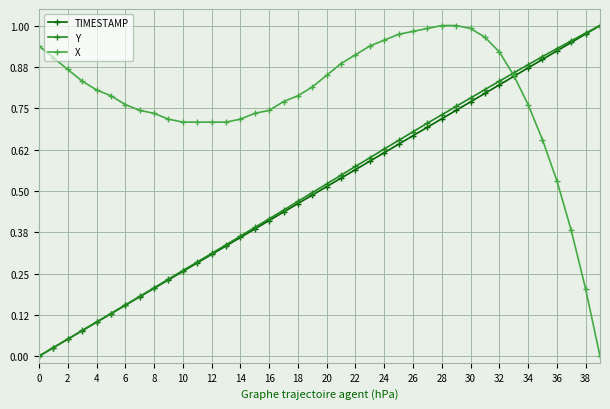

True or false: TIMESTAMP has more than 0 interior local peaks.

False